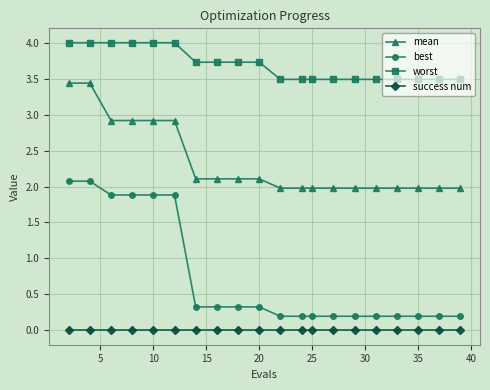

At how many categories does at least one series exceed 3?

20